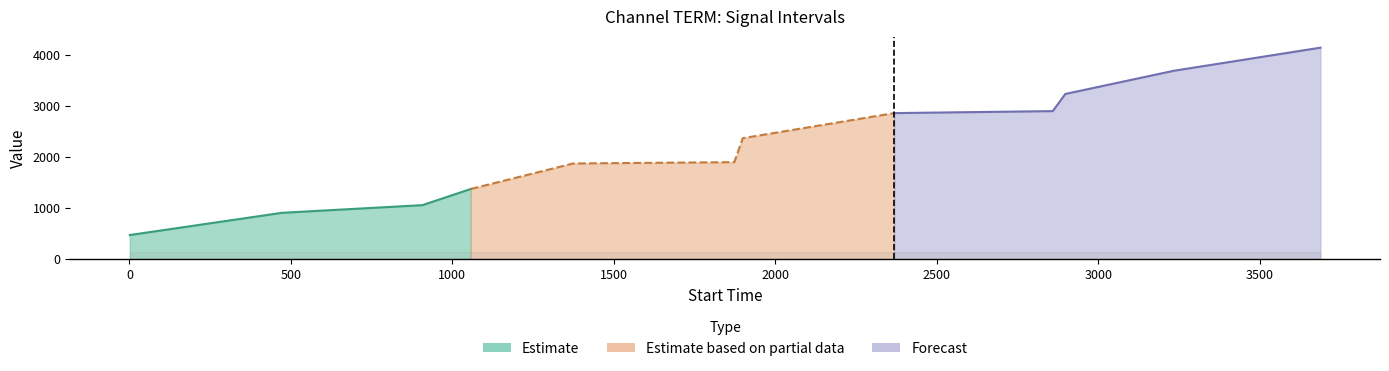

True or false: confidence and label cross at least once.

False